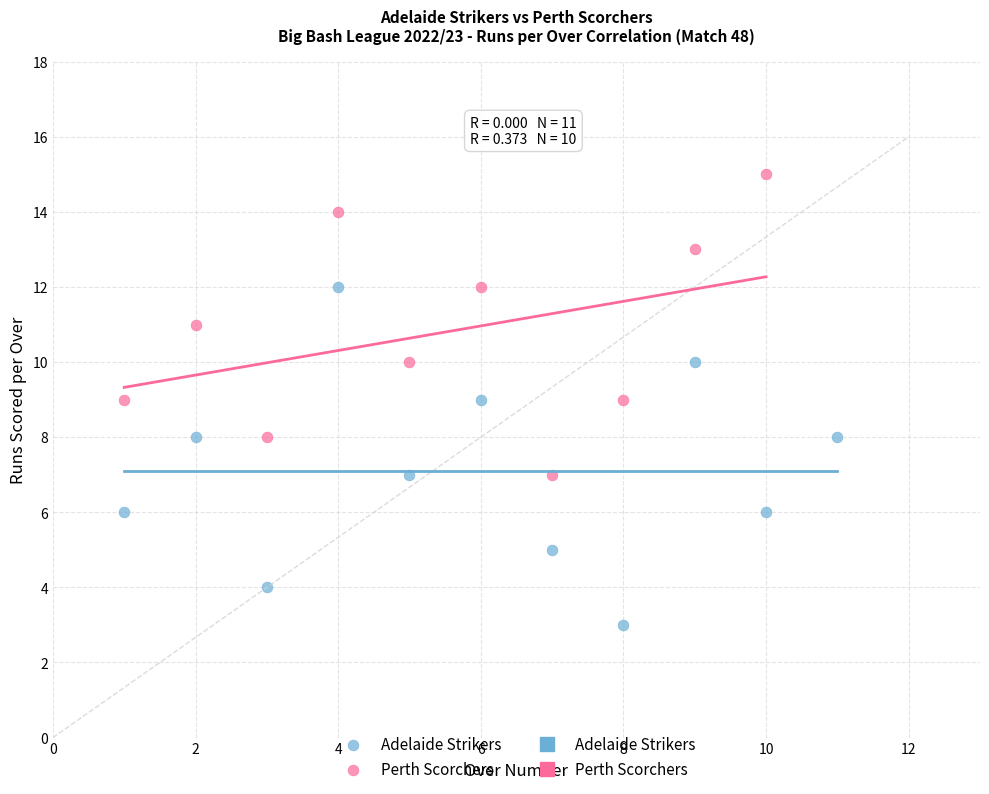

Which series reaches the minimum Y coordinate?

Adelaide Strikers